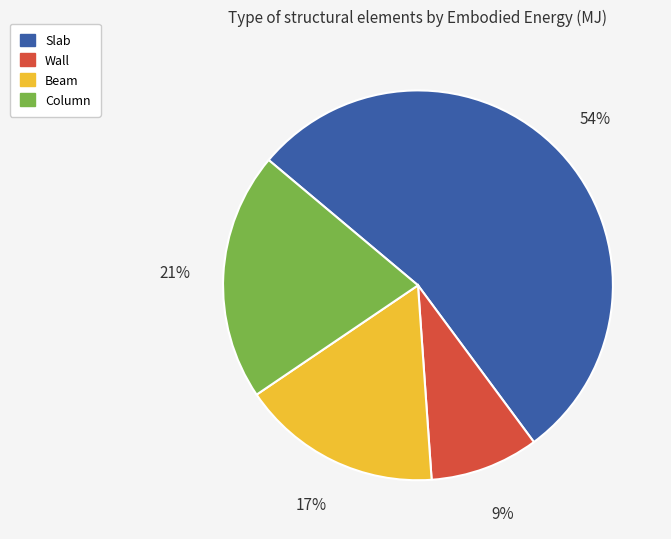

Is there a majority slice in this chart?

Yes